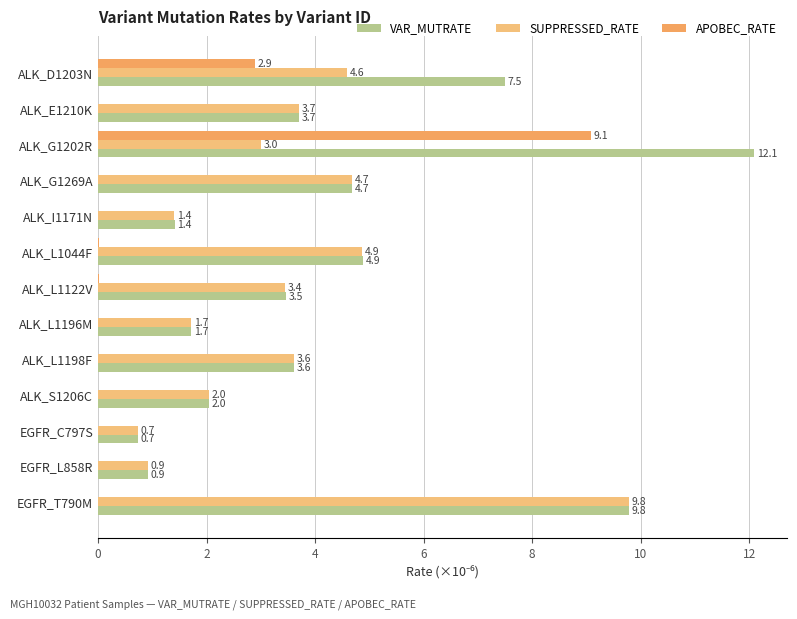

At which category is the sum across all series the highest?

ALK_G1202R